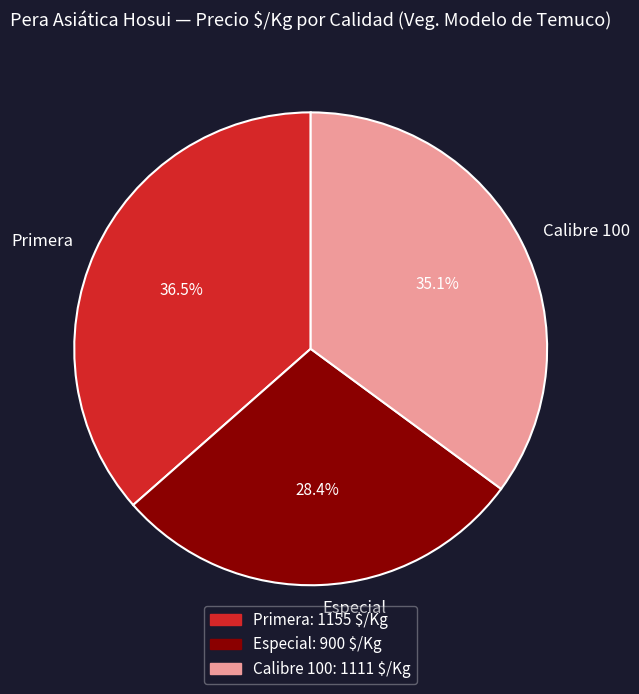

Which category has the smallest portion of the pie?

Especial